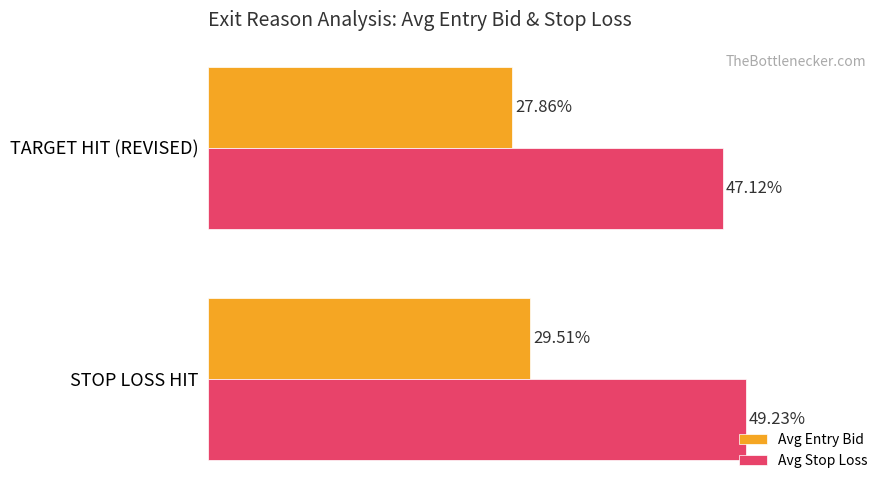

Which series has the largest total across all categories?

Avg Stop Loss